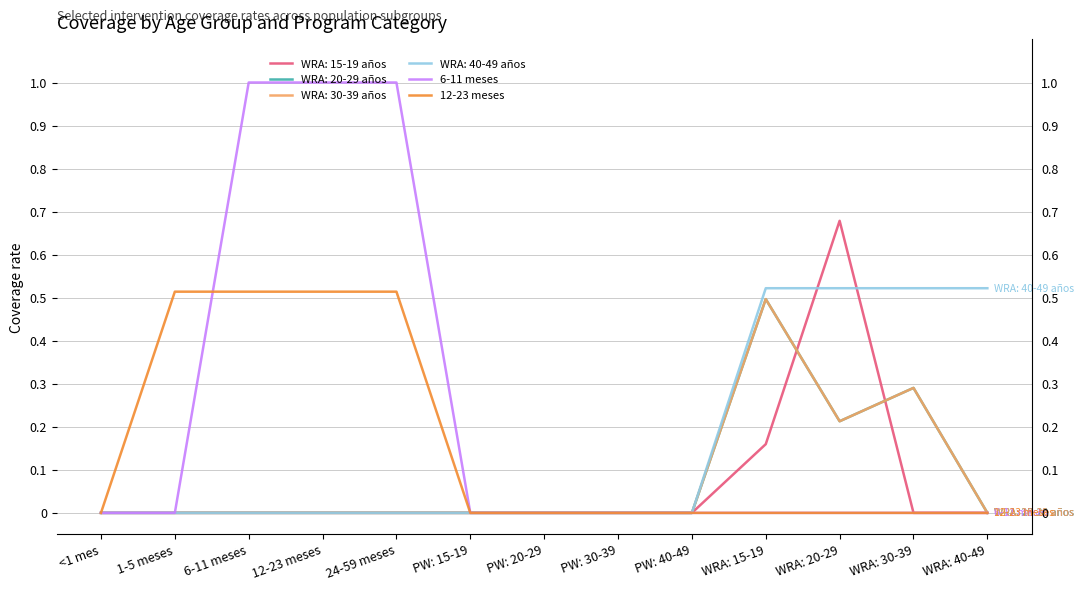

Where is 6-11 meses nearest to the value 0?

<1 mes